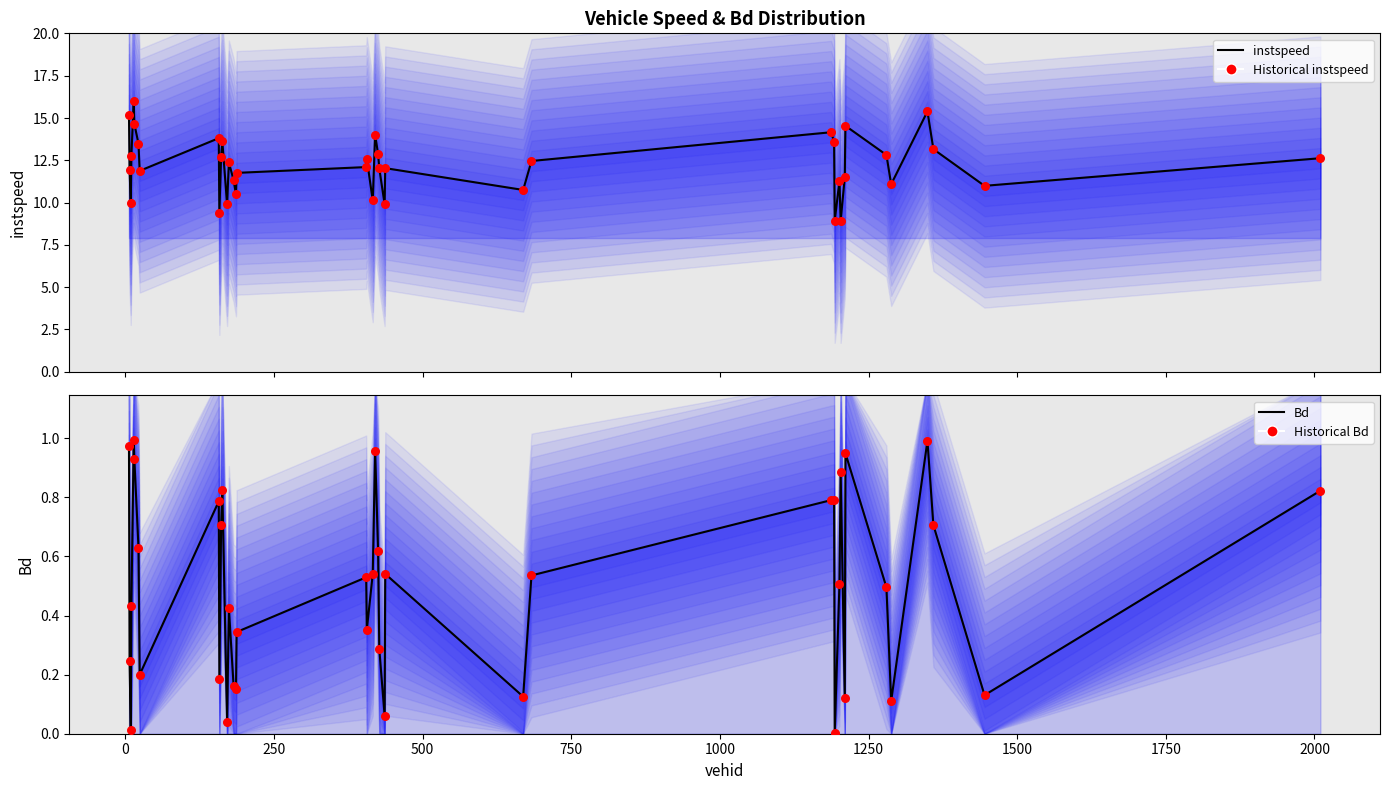

Is the value of Bd at 15 greater than the value of Historical instspeed at 21?

No